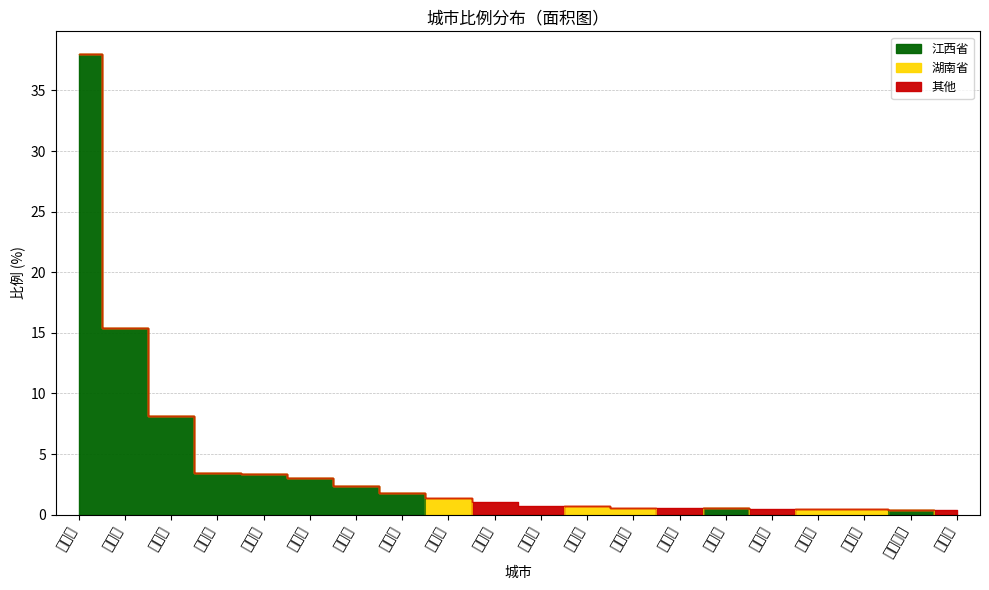

What position from the right is 赣州市?

16